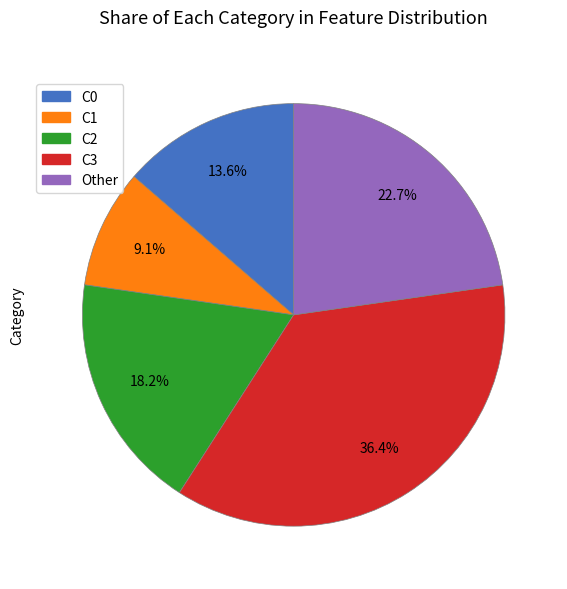

Approximately how many times larger is the value at Other compared to C0?

1.7